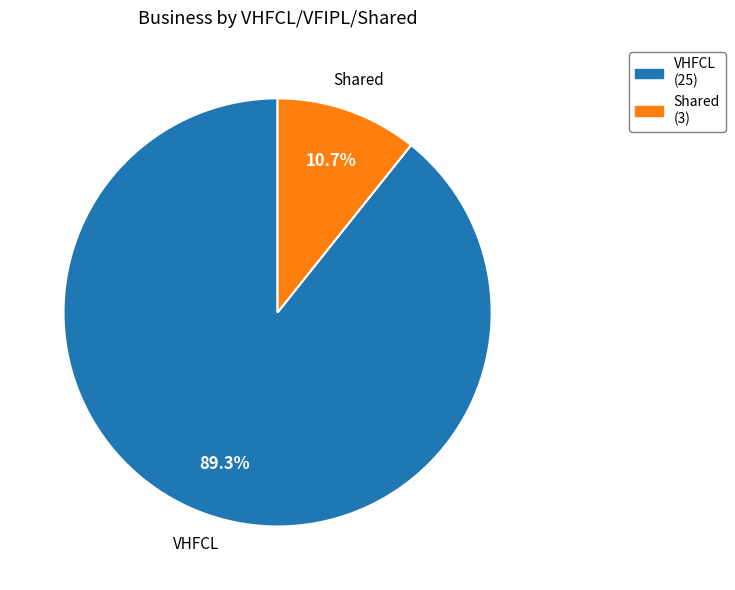

Which slice is the largest?

VHFCL